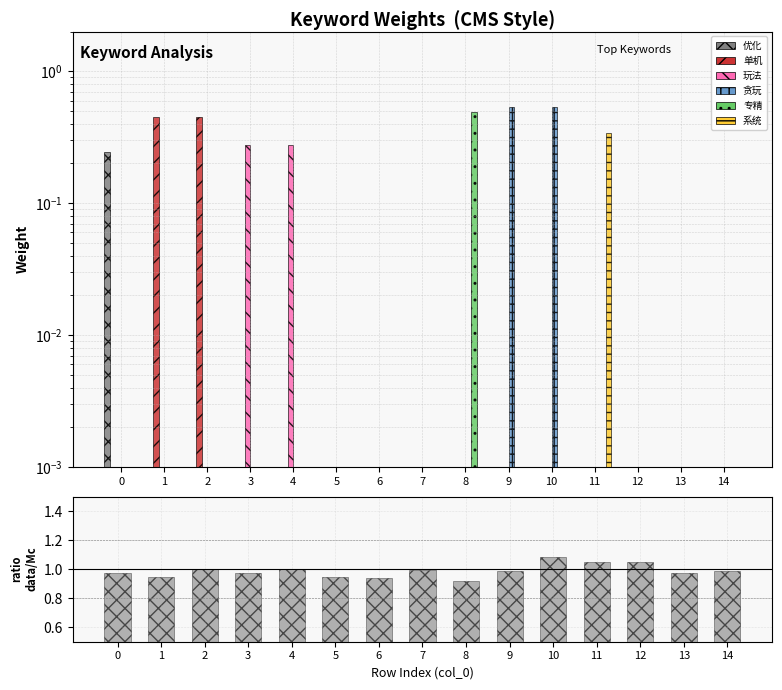

The value of 专精 at 8 is 0.9. True or false?

False